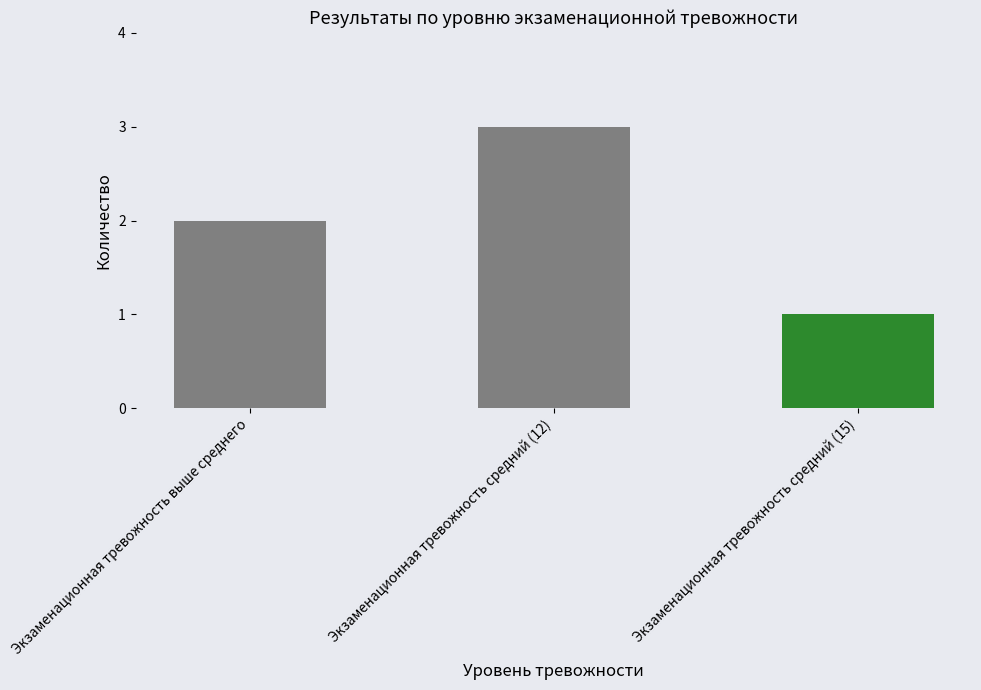

Count the values in the range 1 to 3.

3